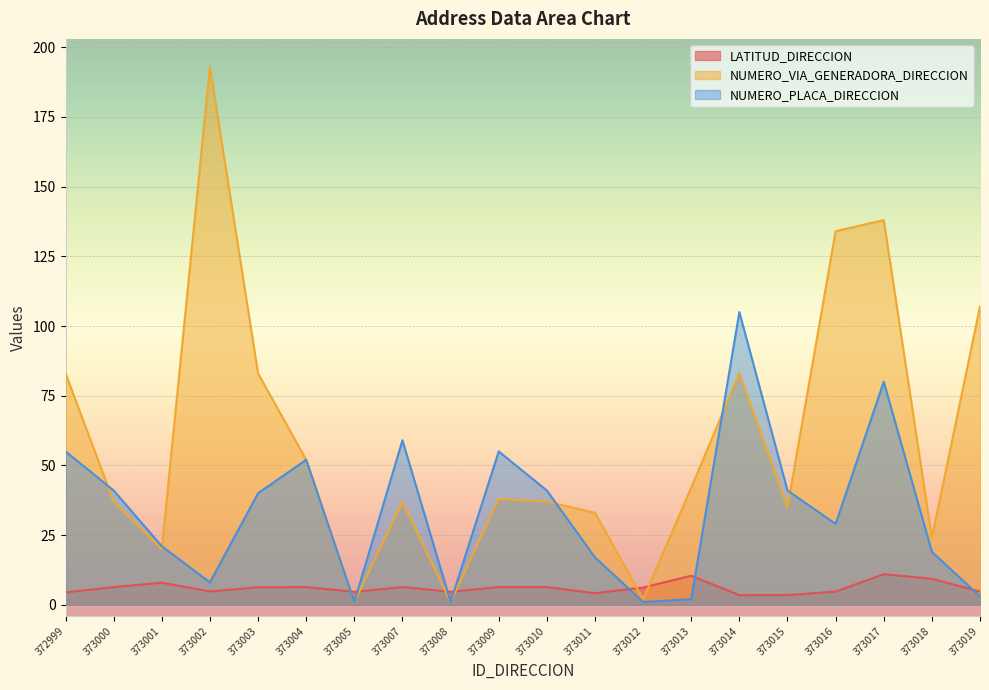

What is the difference between the highest and lowest values at 373007?

52.7